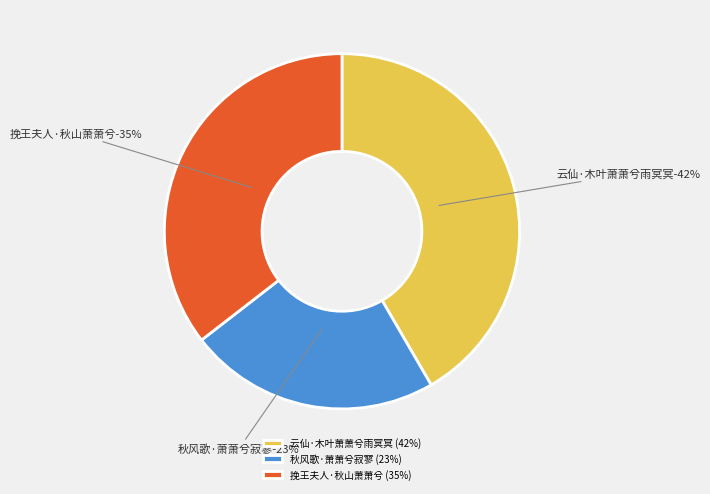

Between 秋风歌·萧萧兮寂寥 and 云仙·木叶萧萧兮雨冥冥, which is larger?

云仙·木叶萧萧兮雨冥冥